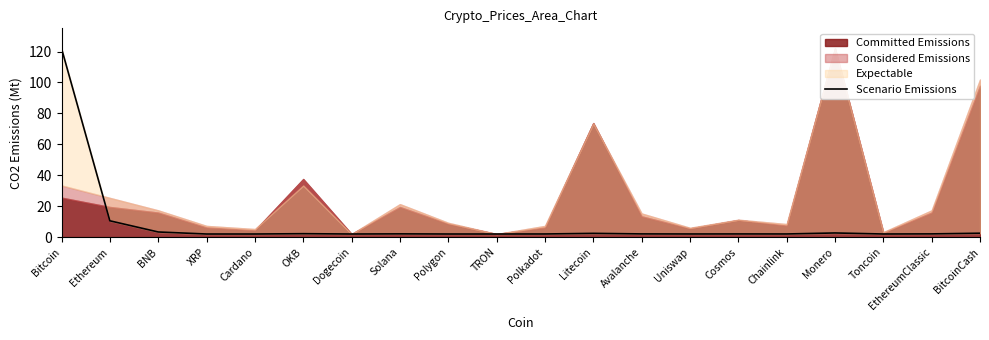

How many interior local peaks (higher than both neighbors) does the data have?

5